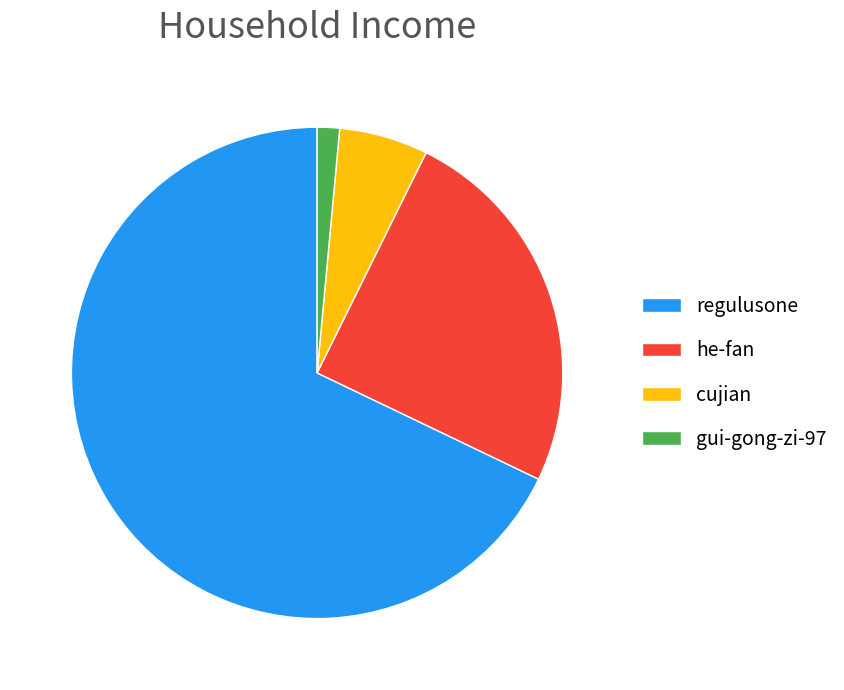

What is the largest slice in the pie chart?

regulusone